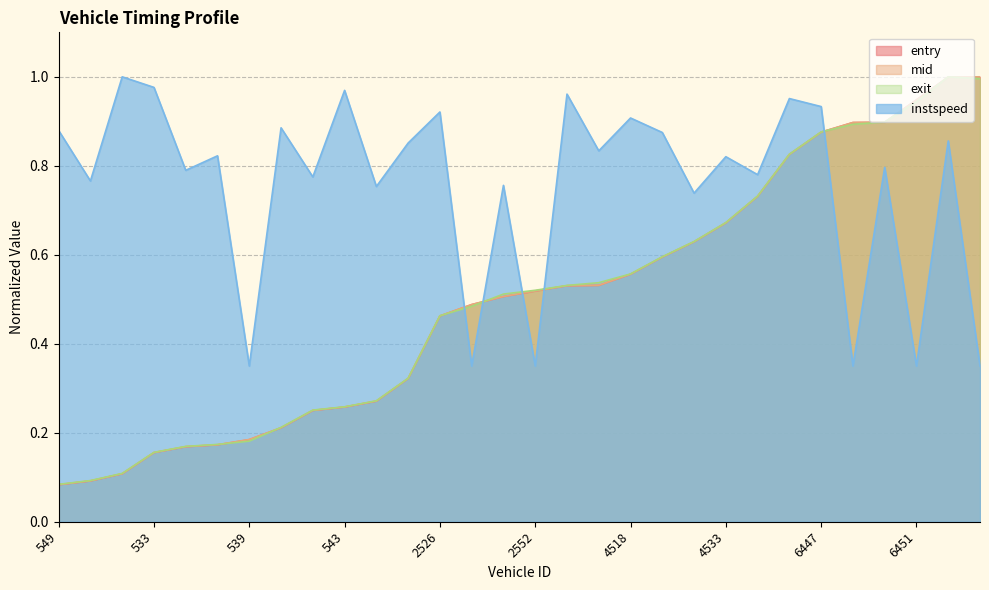

Is the value of exit at 451 greater than the value of mid at 442?

Yes